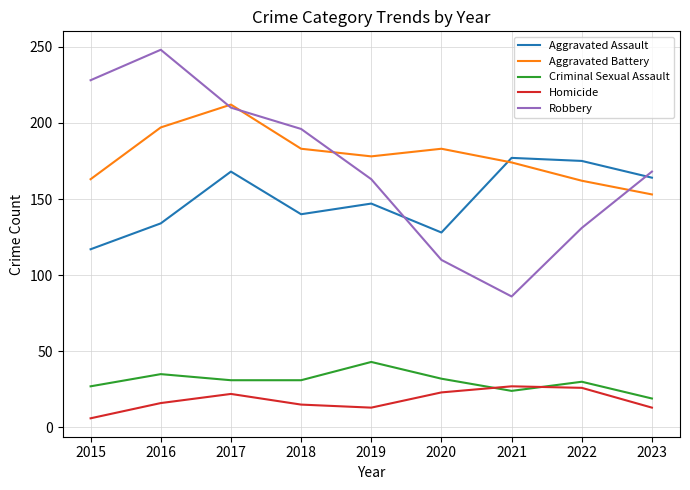

True or false: Aggravated Battery and Criminal Sexual Assault intersect in this chart.

False